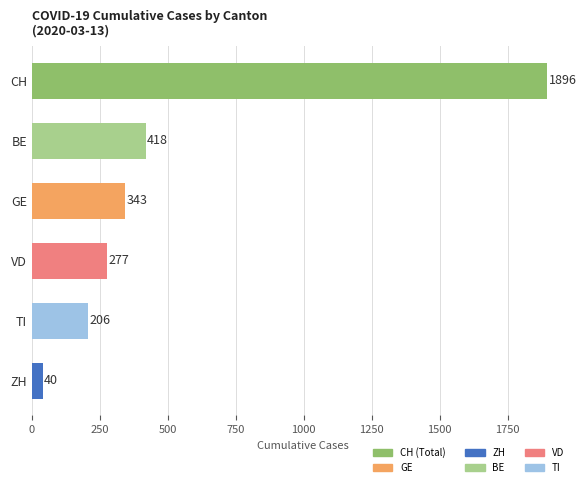

Approximately how many times larger is the value at CH compared to VD?

6.8